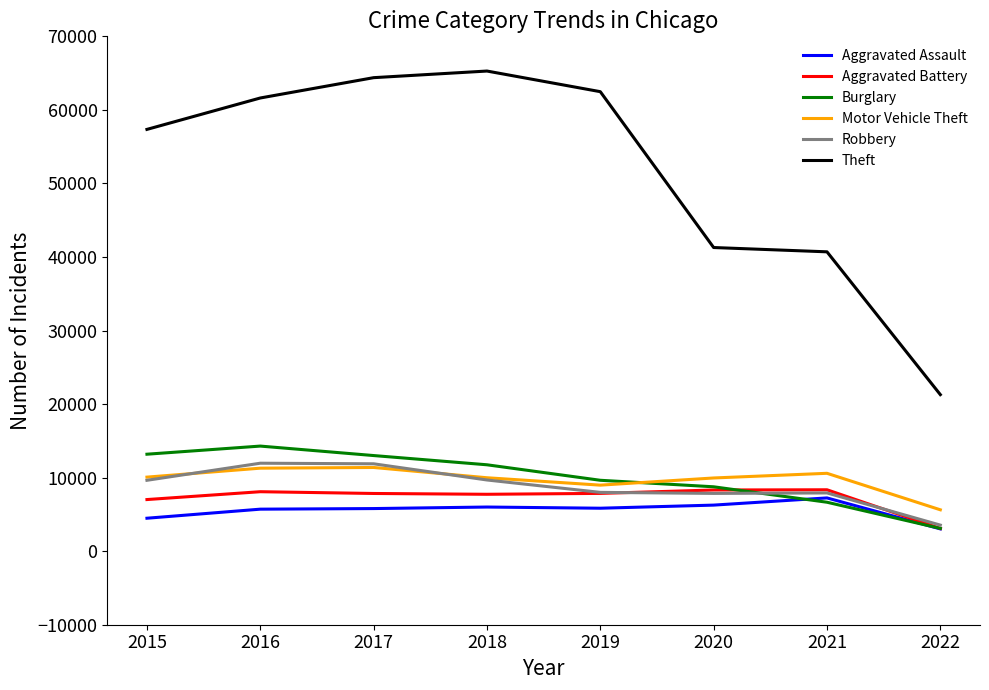

At which label is Aggravated Battery closest to 5720?

2015